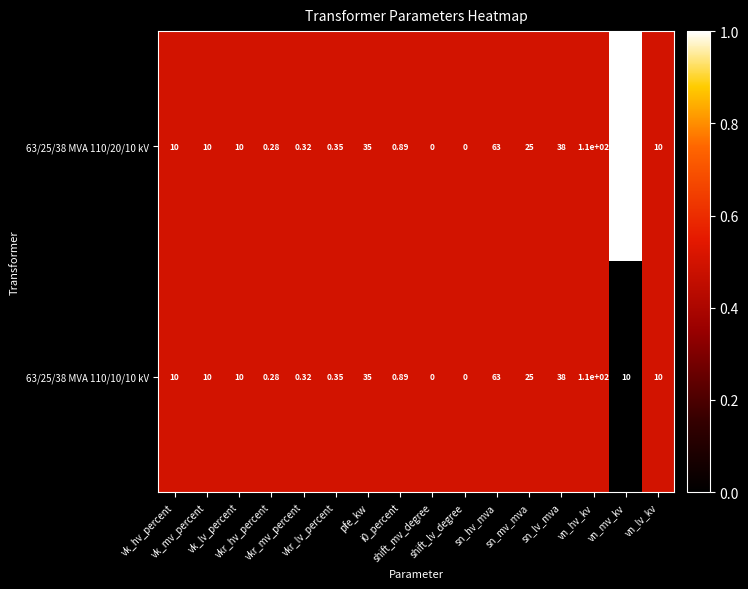

How many values in 63/25/38 MVA 110/20/10 kV are above zero?

14